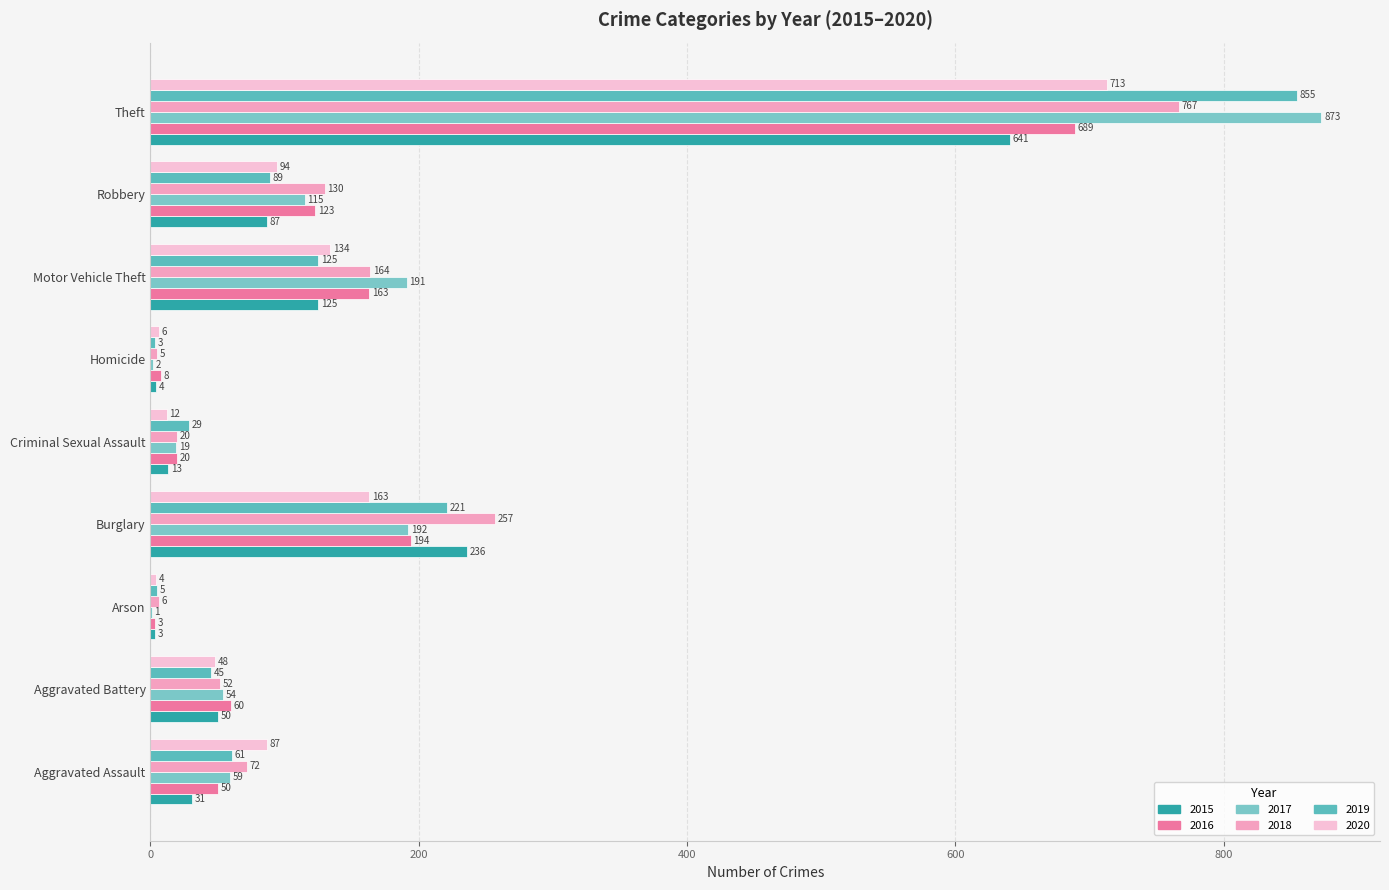

How many distinct data groups are displayed?

6